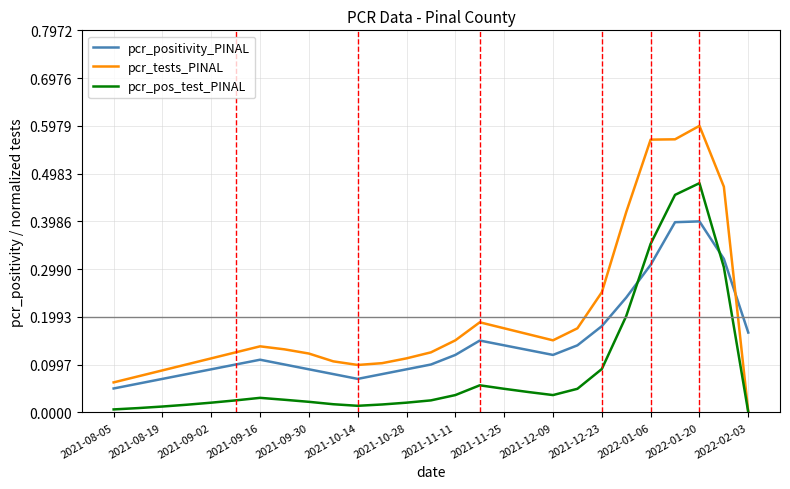

Which series ends up on top after the final intersection of pcr_pos_test_PINAL and pcr_positivity_PINAL?

pcr_positivity_PINAL